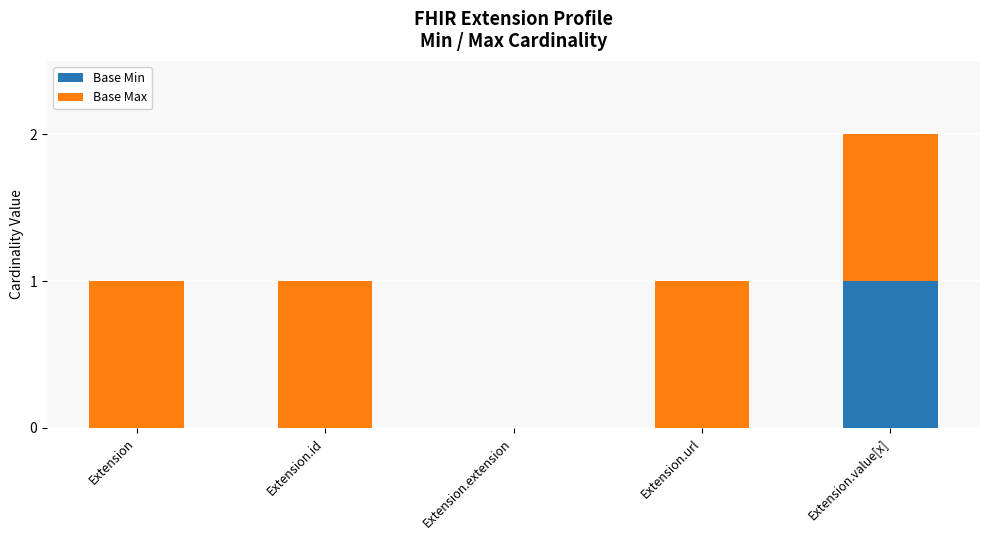

Is it true that Base Min equals 2 at Extension.value[x]?

False